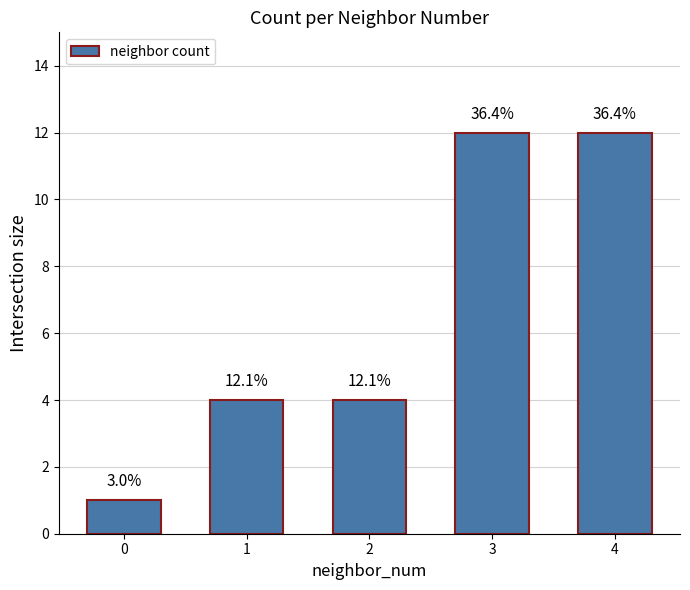

Between 1 and 0, which is larger?

1